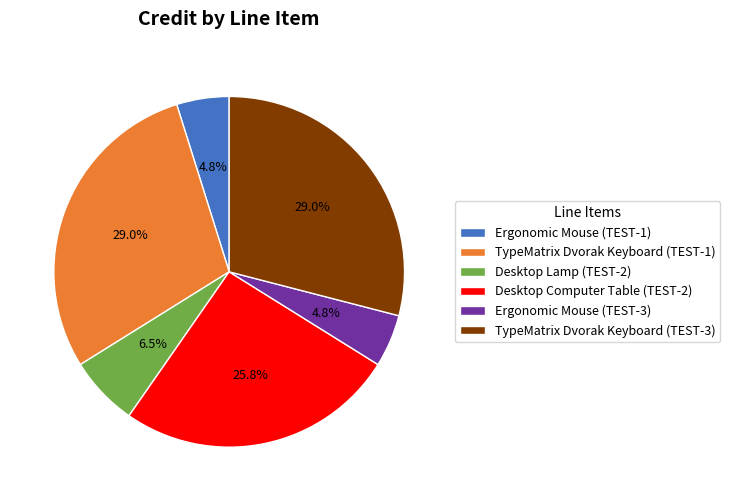

How many slices are in this pie chart?

6